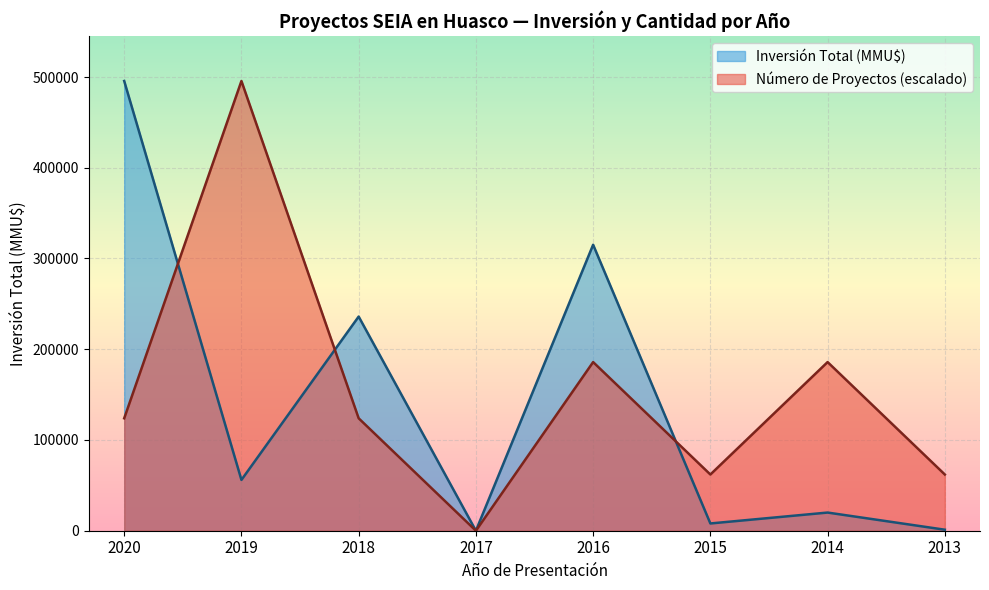

What is the maximum value shown in the chart?

495600